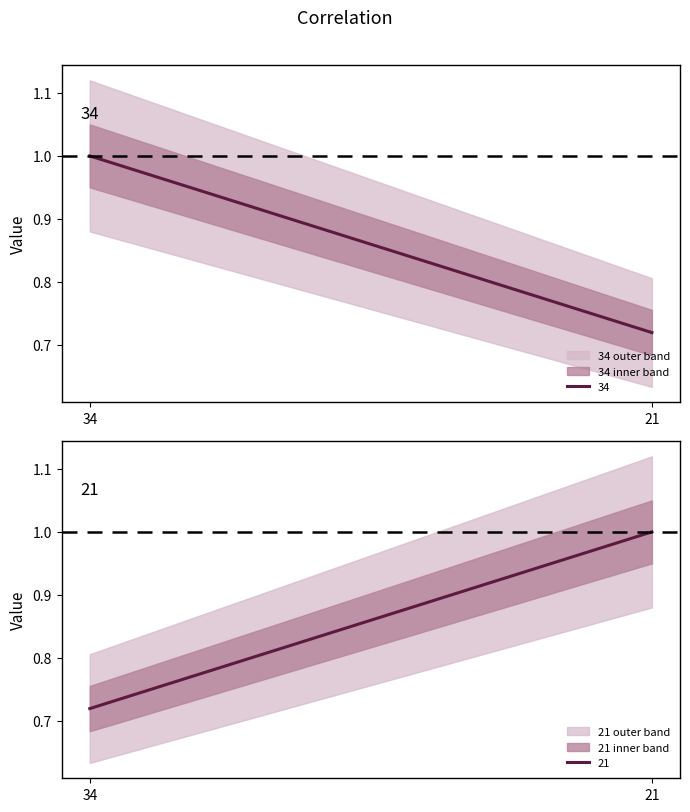

What is the average value of the 21 series?

0.9